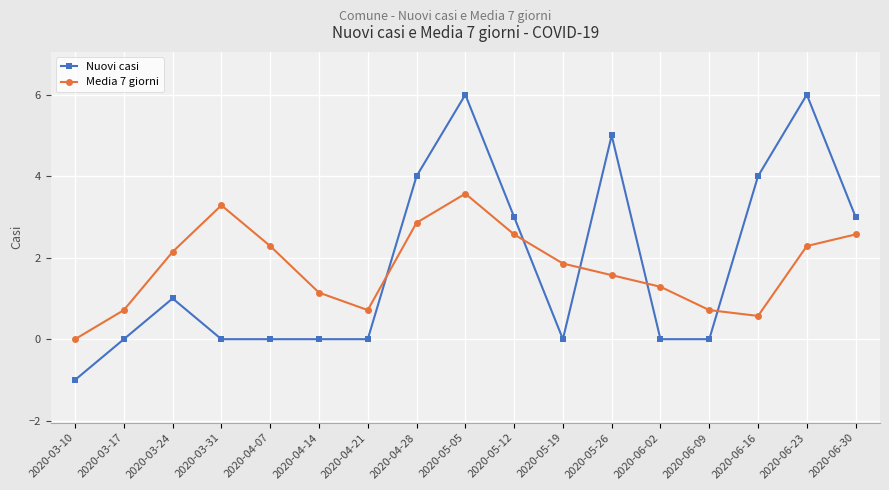

Is the value of Nuovi casi at 2020-04-28 greater than the value of Media 7 giorni at 2020-03-17?

Yes